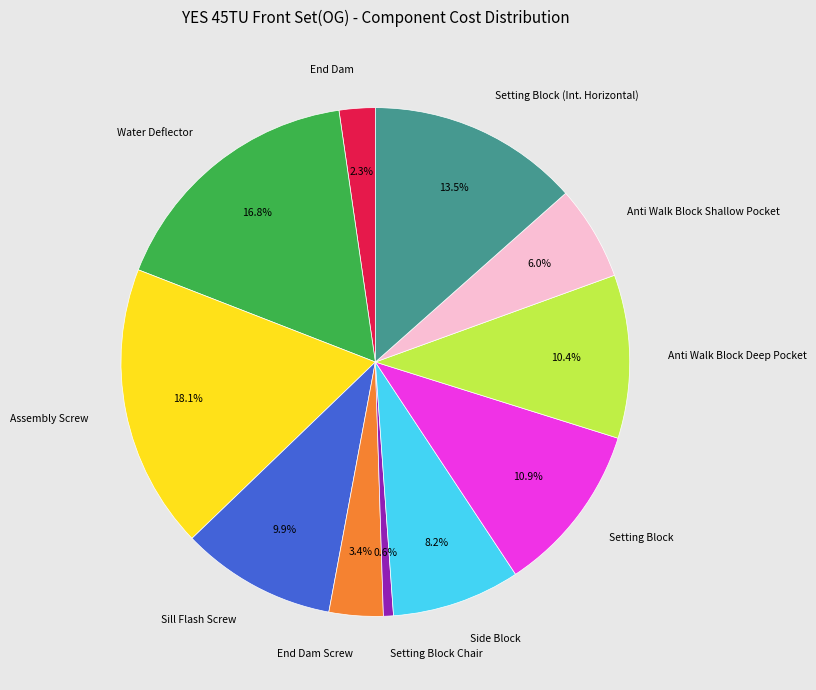

True or false: Anti Walk Block Shallow Pocket accounts for 1% of the total.

False